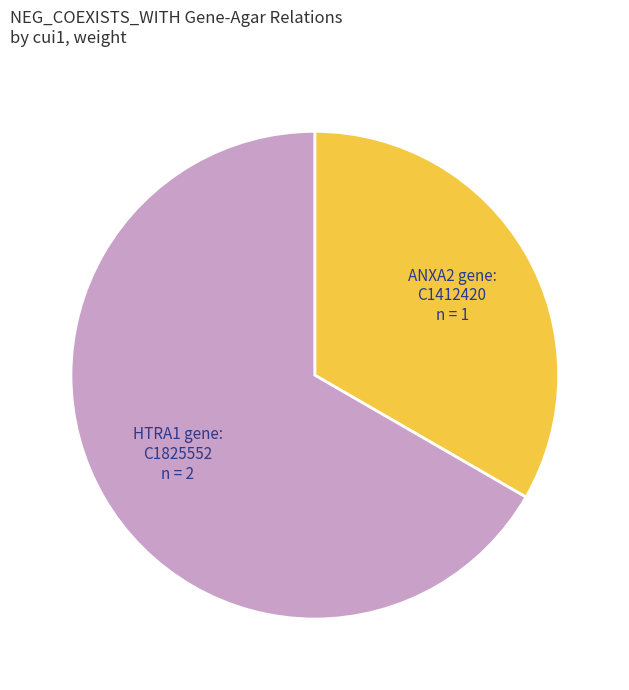

Is there a majority slice in this chart?

Yes